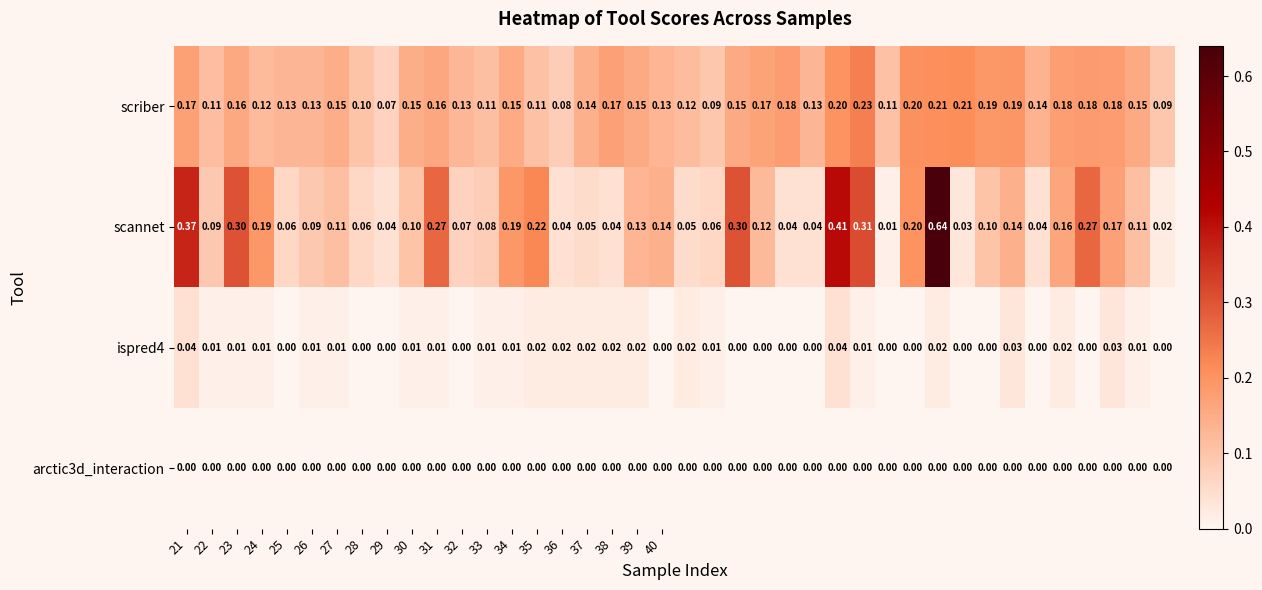

Which series has the largest range (max minus min)?

scannet